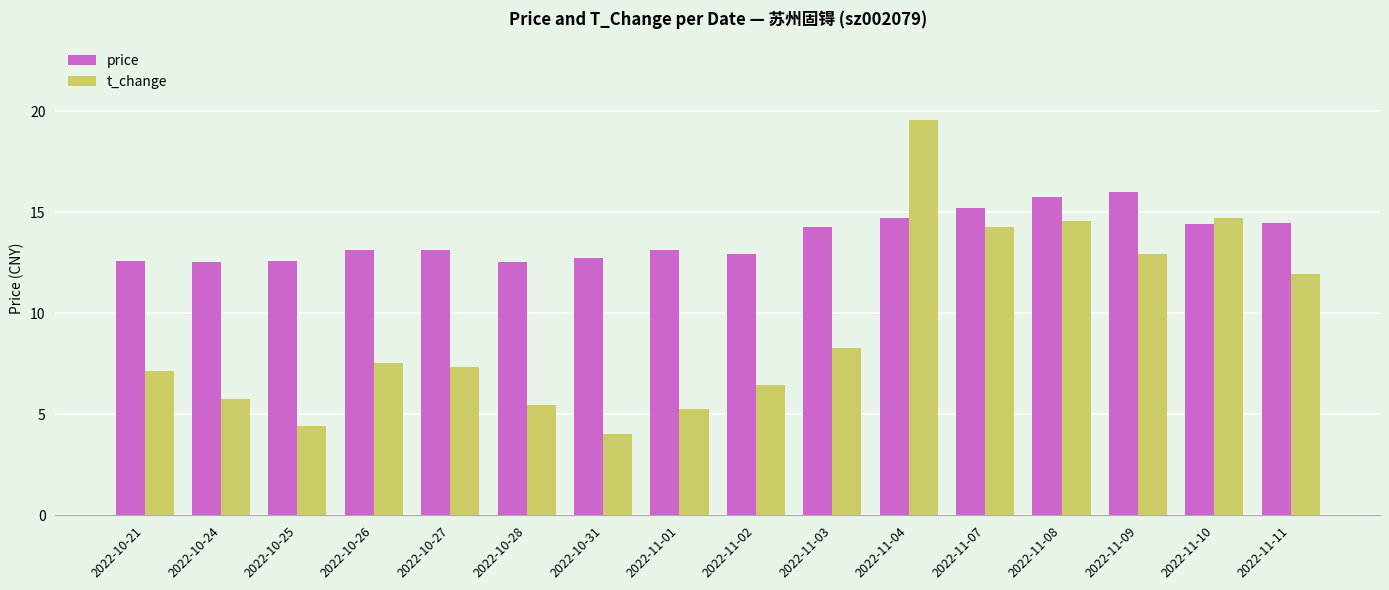

List the series in order of their peak value, lowest first.

price, t_change